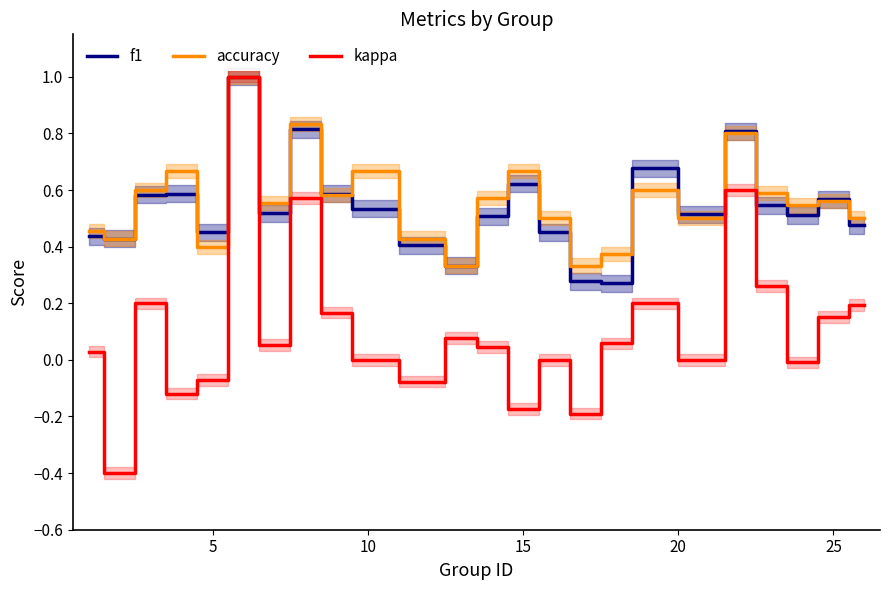

Is it true that f1 equals 0.9 at 10?

False